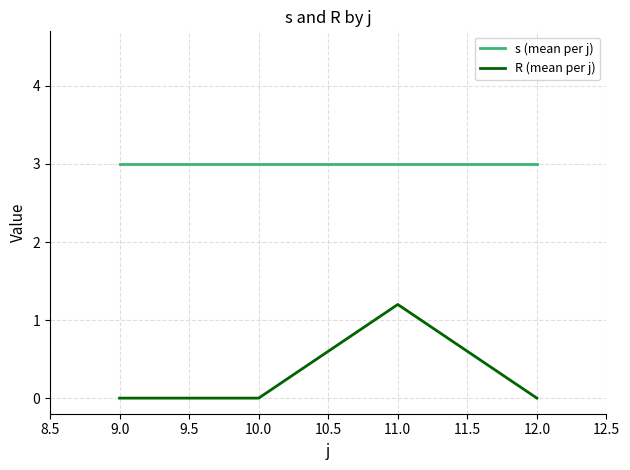

What is the difference between the highest and lowest values at 9.0?

3.0